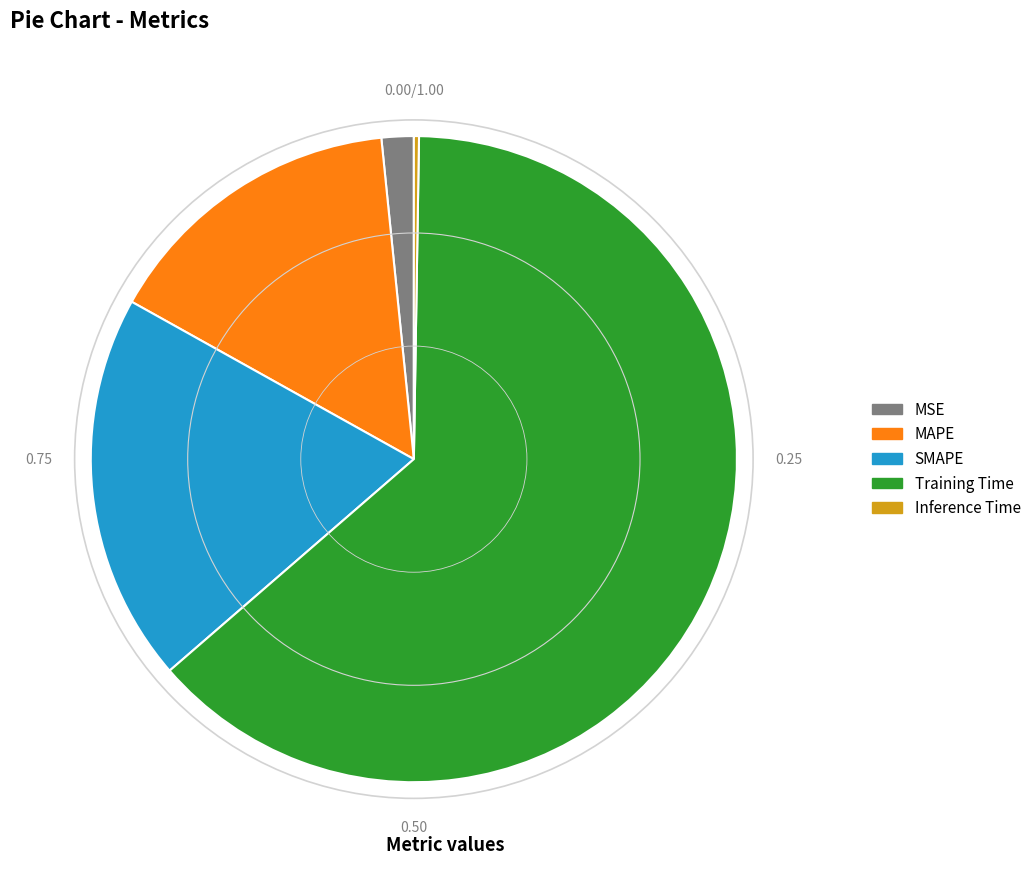

What is the majority slice?

Training Time